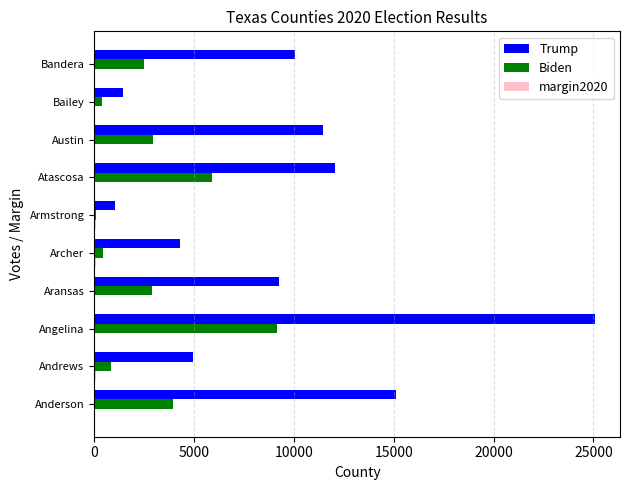

Which category has the highest value across all series?

Angelina